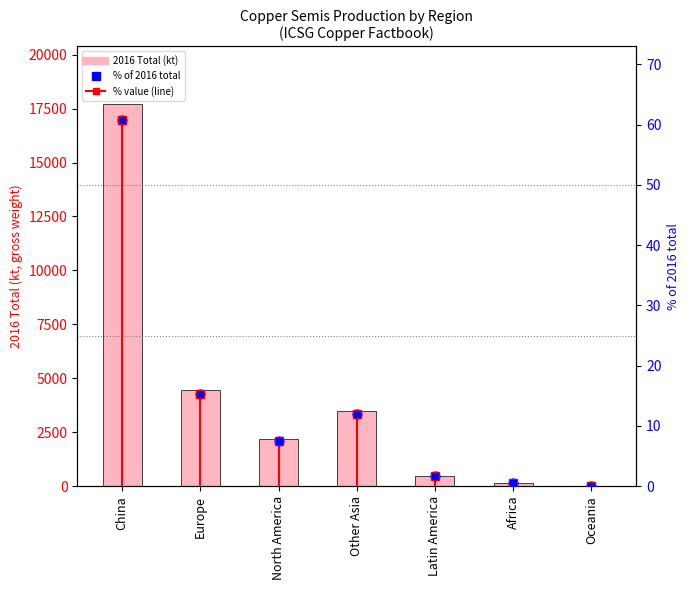

What is the total value across all series at Latin America?

493.6